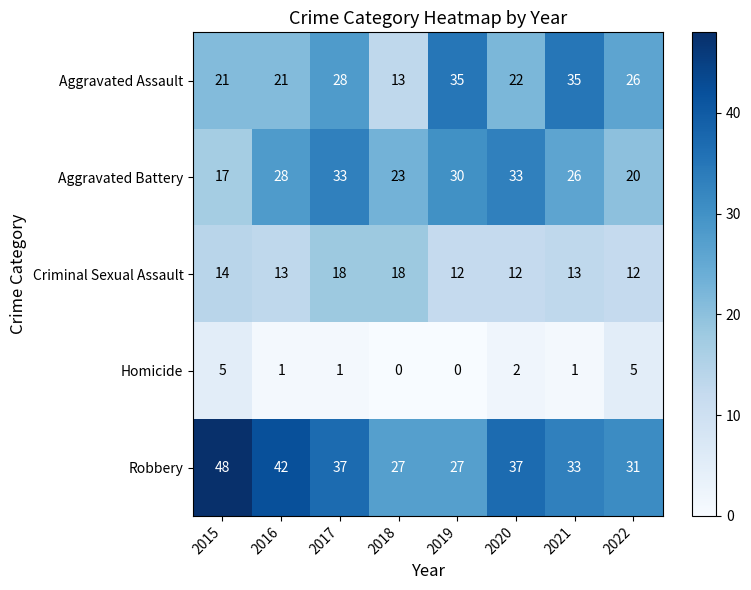

List the series in order of their peak value, lowest first.

Homicide, Criminal Sexual Assault, Aggravated Battery, Aggravated Assault, Robbery